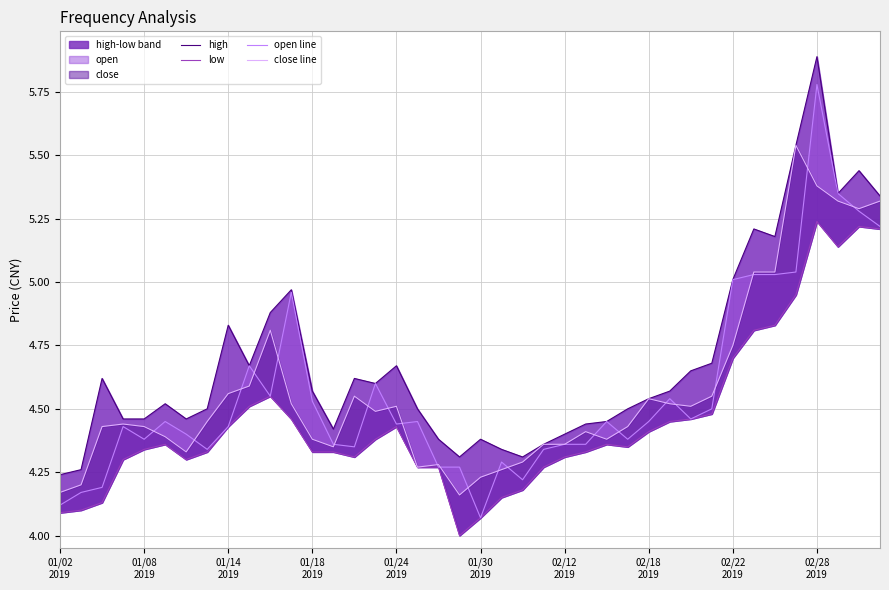

What position from the right is 02/22 2019?

8